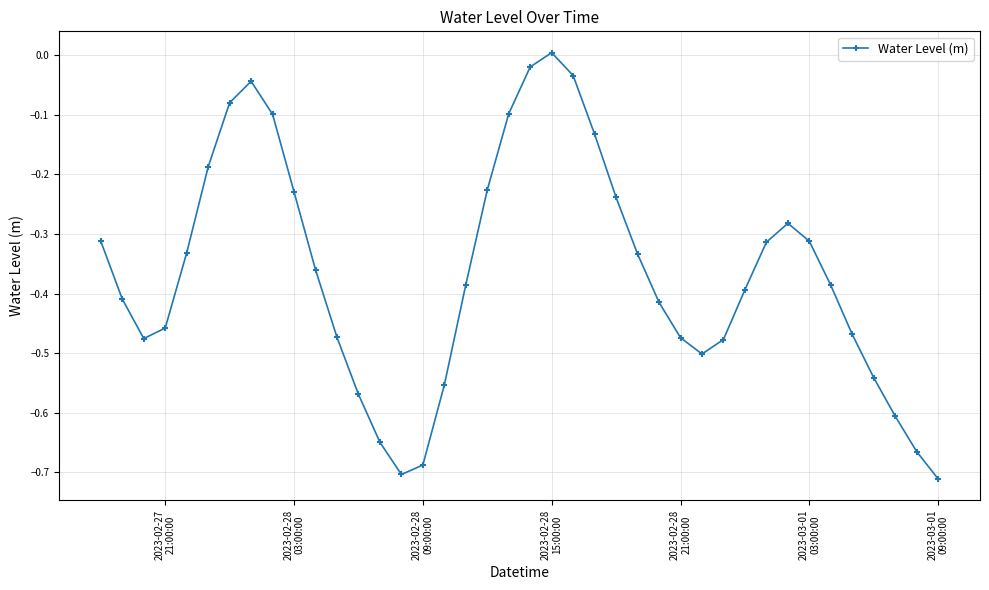

Does the chart display data point markers on the line(s)?

Yes